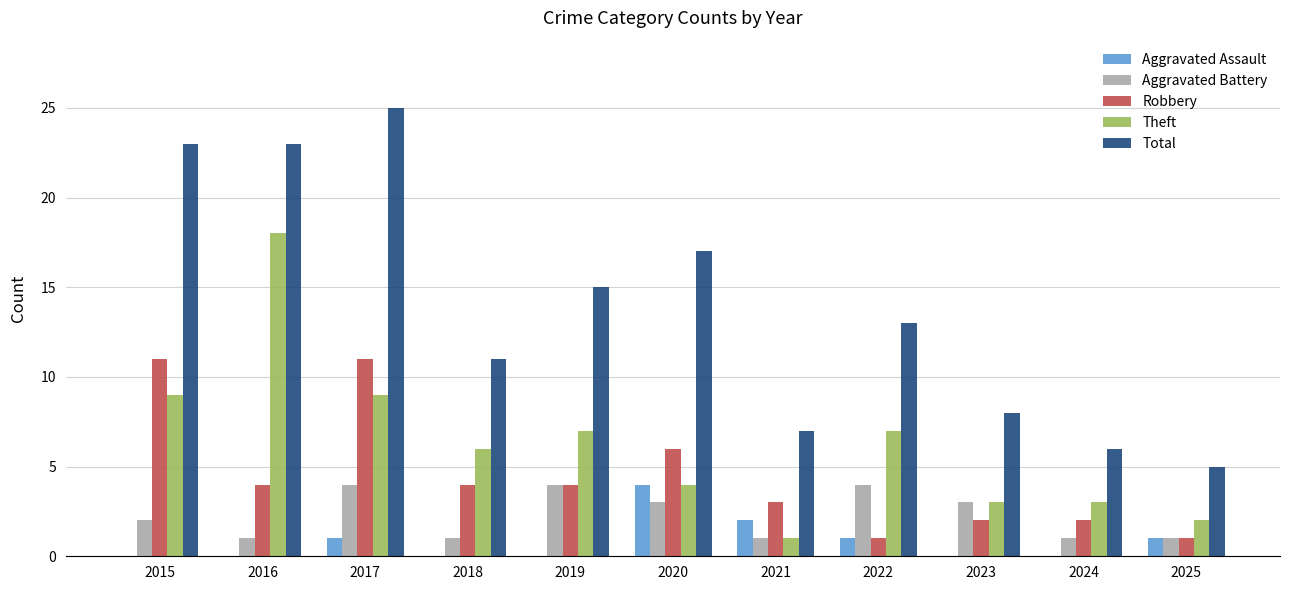

What is the total value across all series at 2023?

16